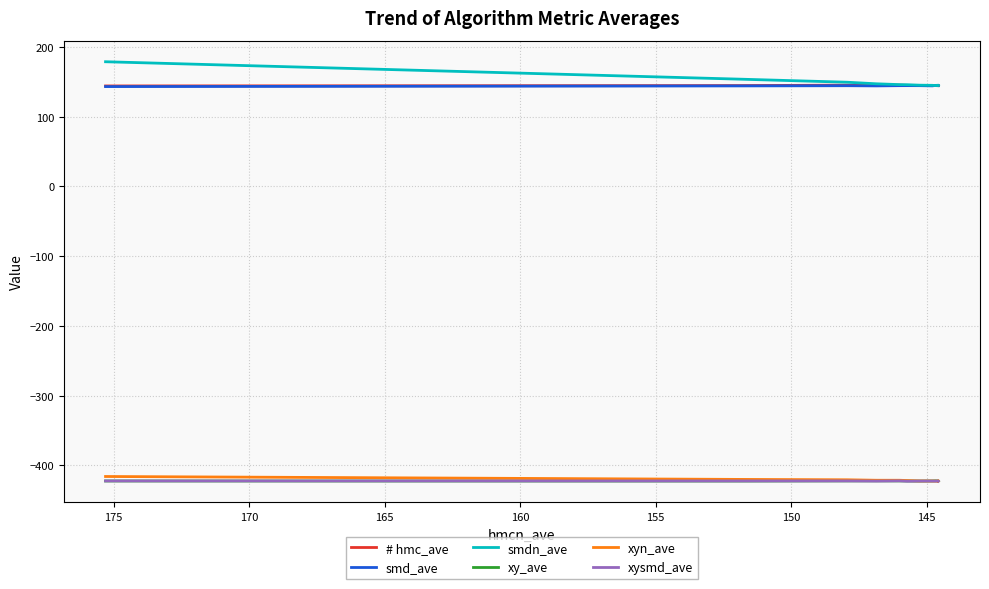

What is the average value of the xysmd_ave series?

-422.4